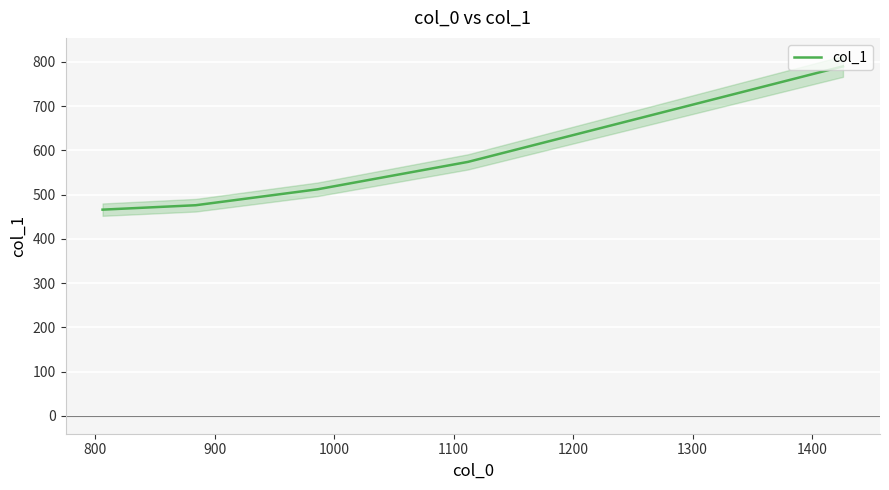

True or false: there are more than 1 points higher than both neighbors.

False